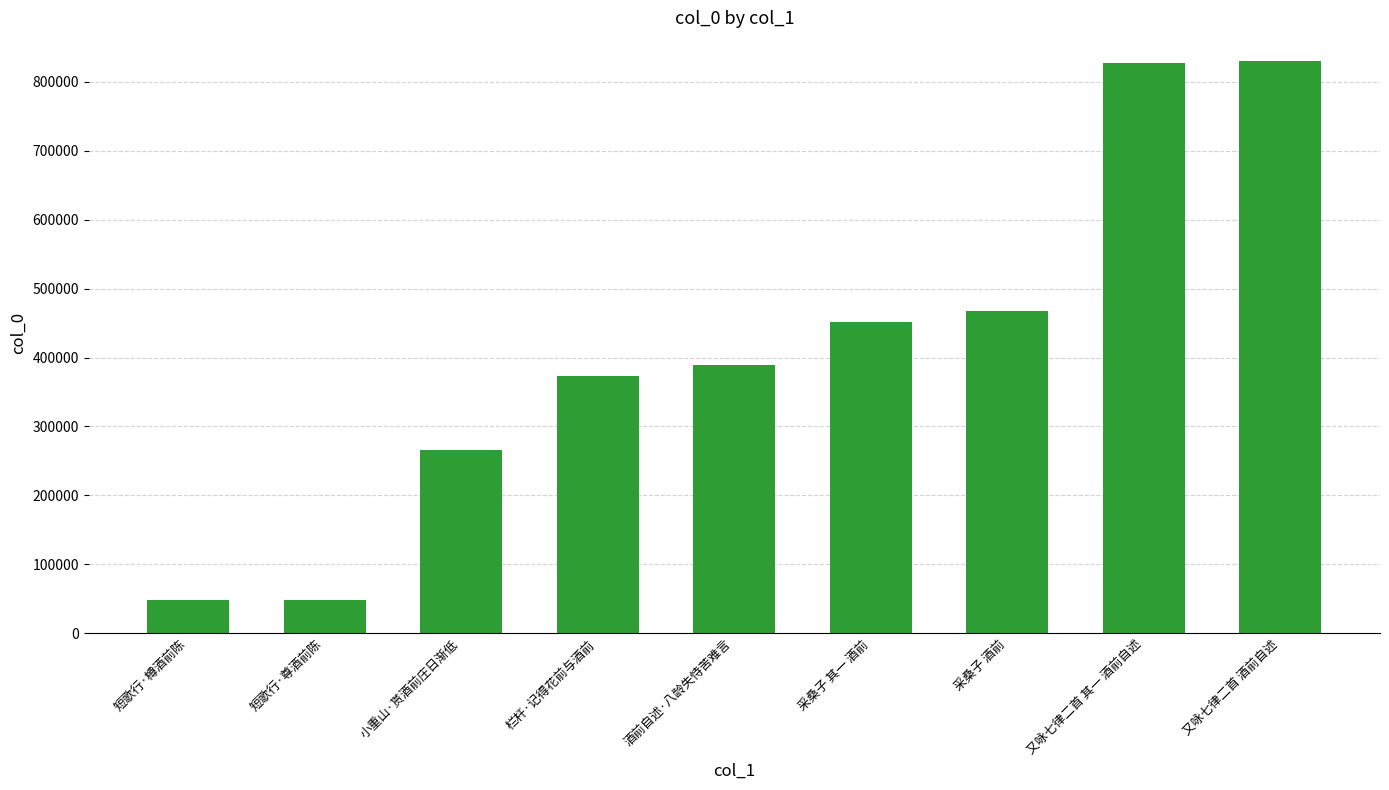

How many distinct data groups are displayed?

1